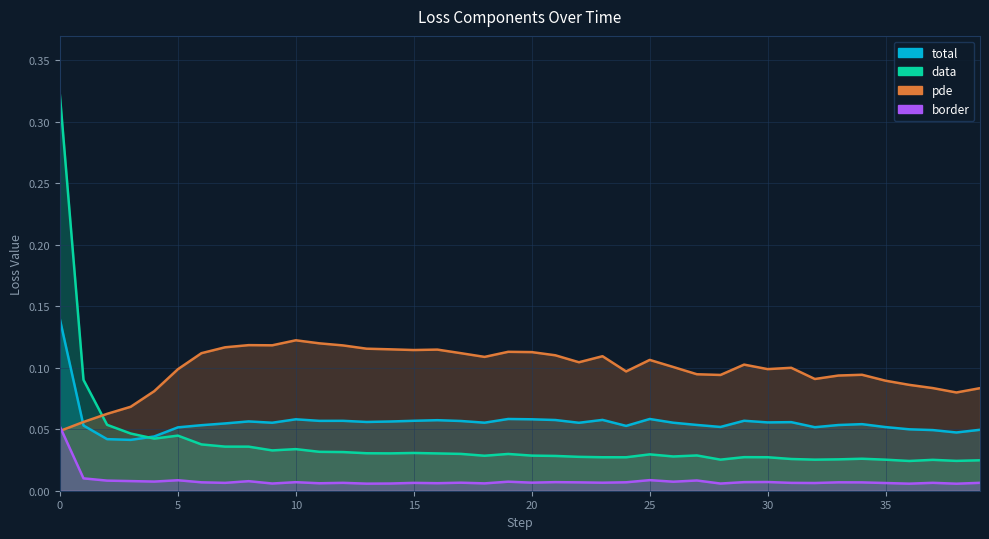

What is the value of the pde point at the 20th from the left?

0.1